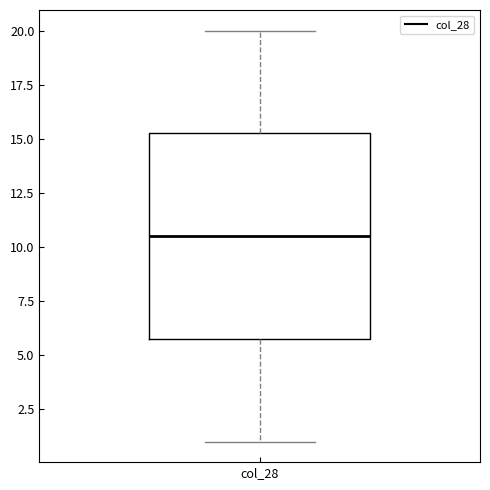

Where is the upper edge of the box for col_28 on the y-axis? The values are not printed on the chart, so give them approximately, as read against the axis.

15.5